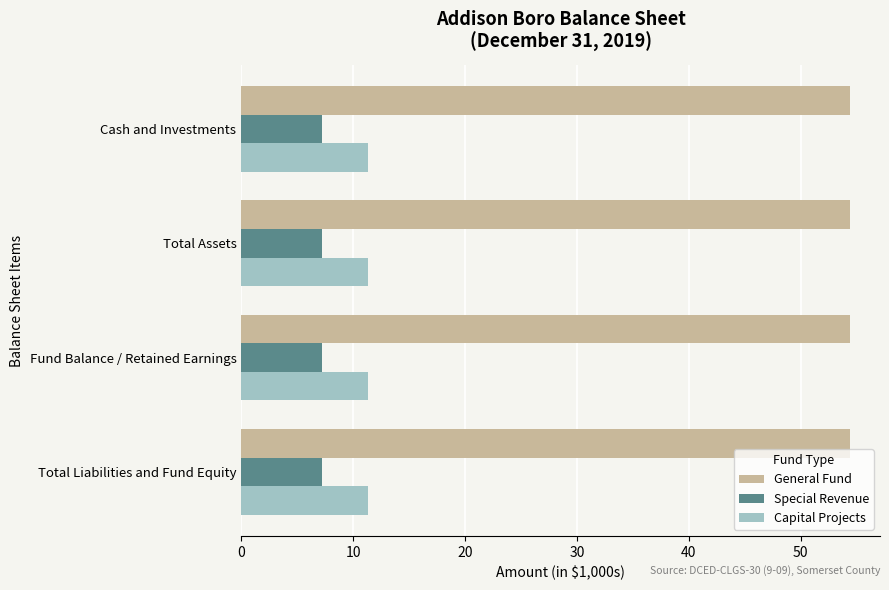

Rank the series at Total Assets from highest to lowest value.

General Fund, Capital Projects, Special Revenue